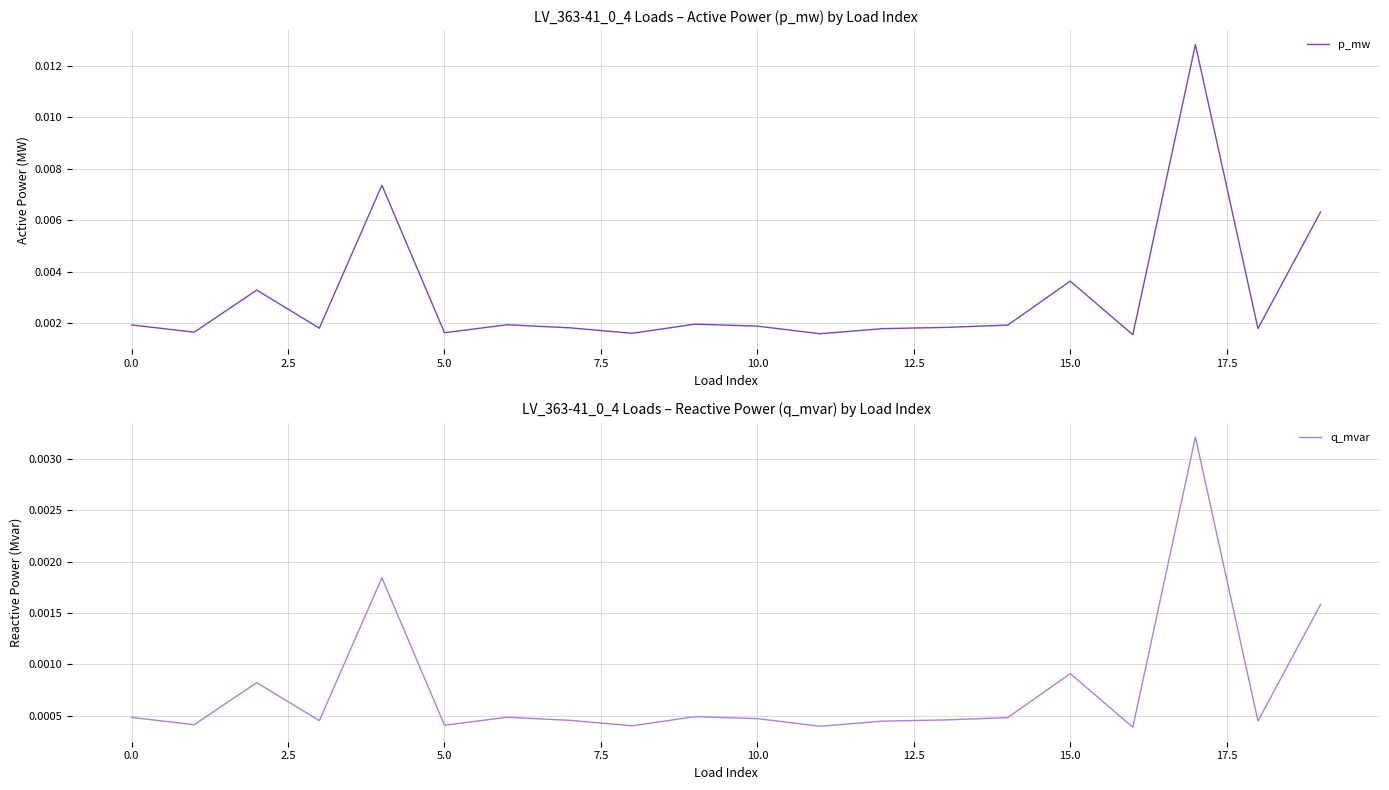

At which label is q_mvar closest to 0?

16